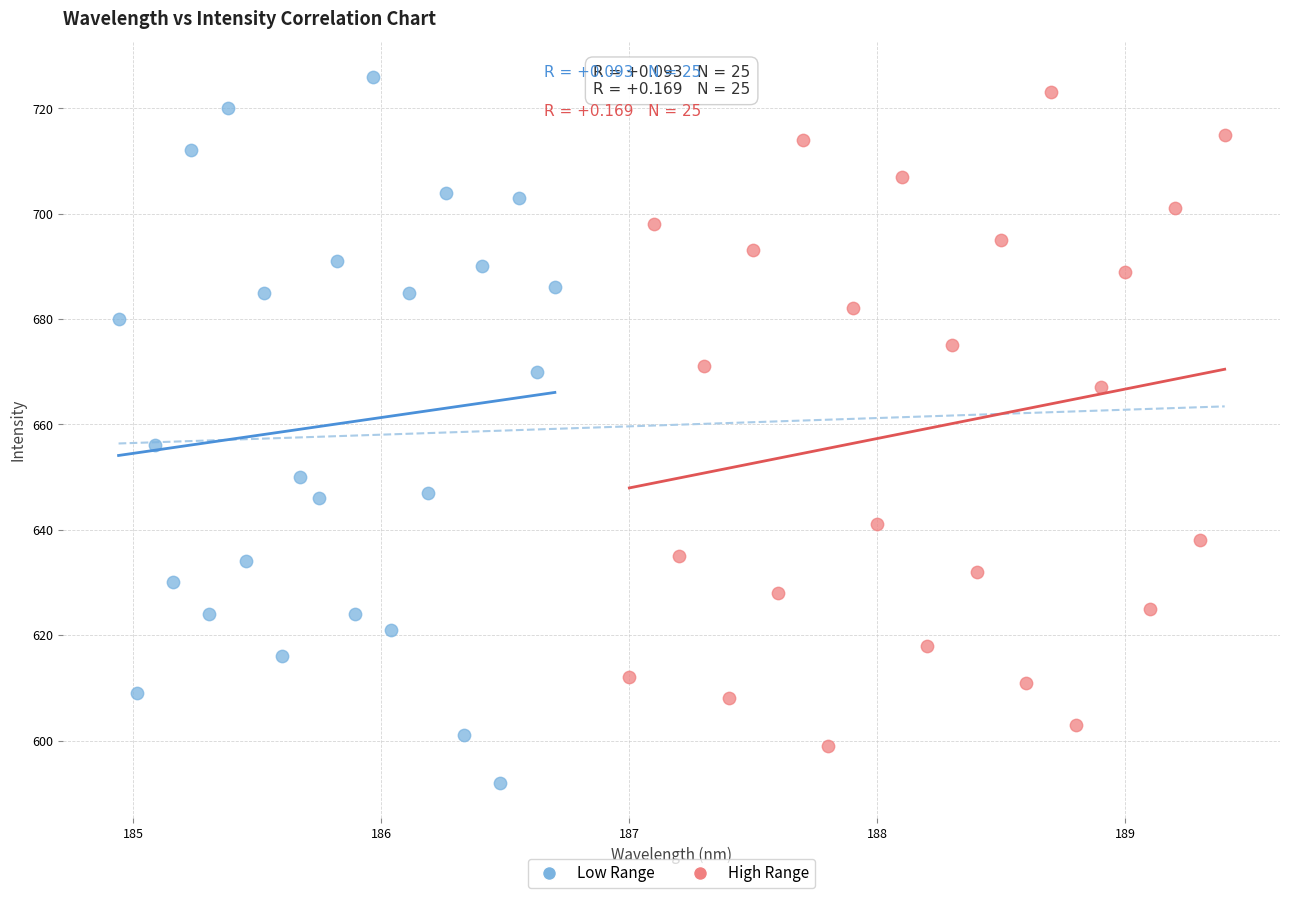

Which series reaches the minimum Y coordinate?

Low Range